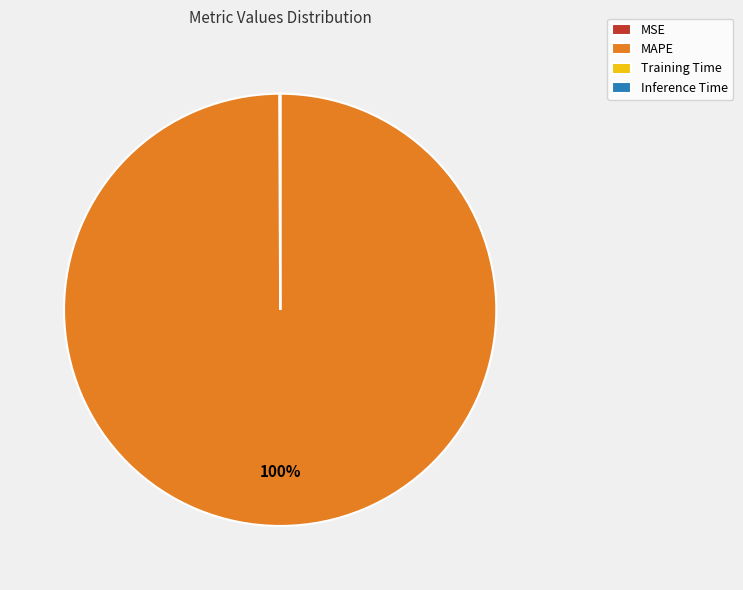

The MAPE slice represents 100% of the pie. True or false?

True